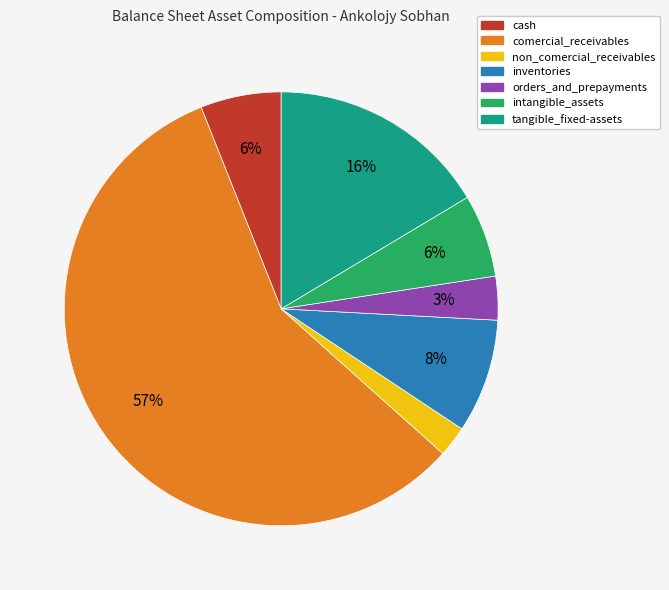

What is the majority slice?

comercial_receivables